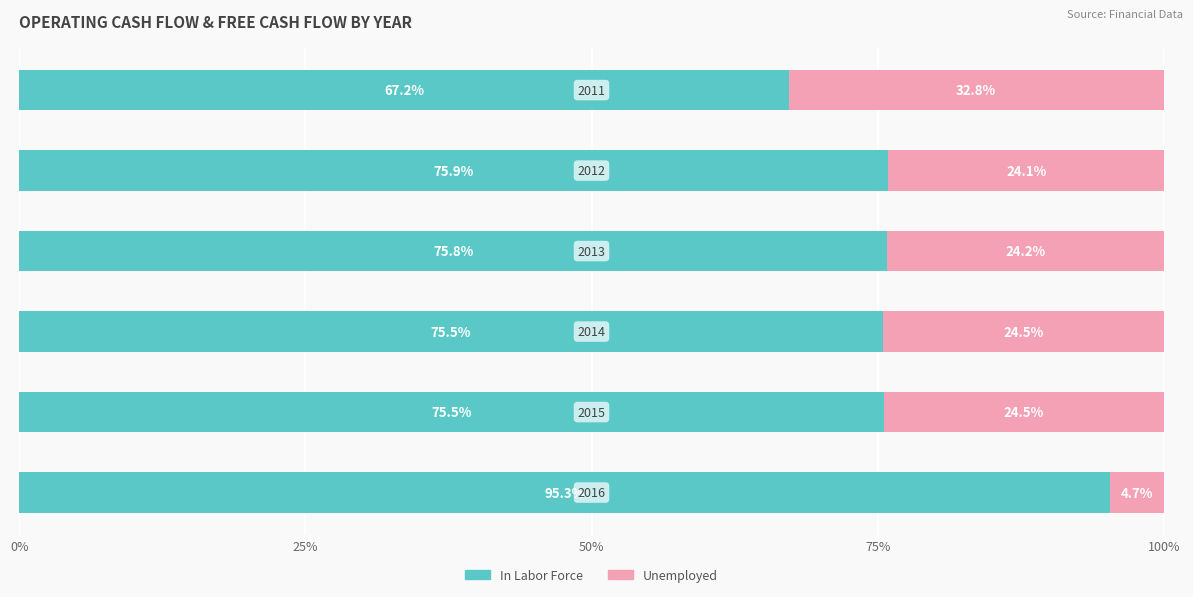

What is the highest value of the In Labor Force series?

95.3